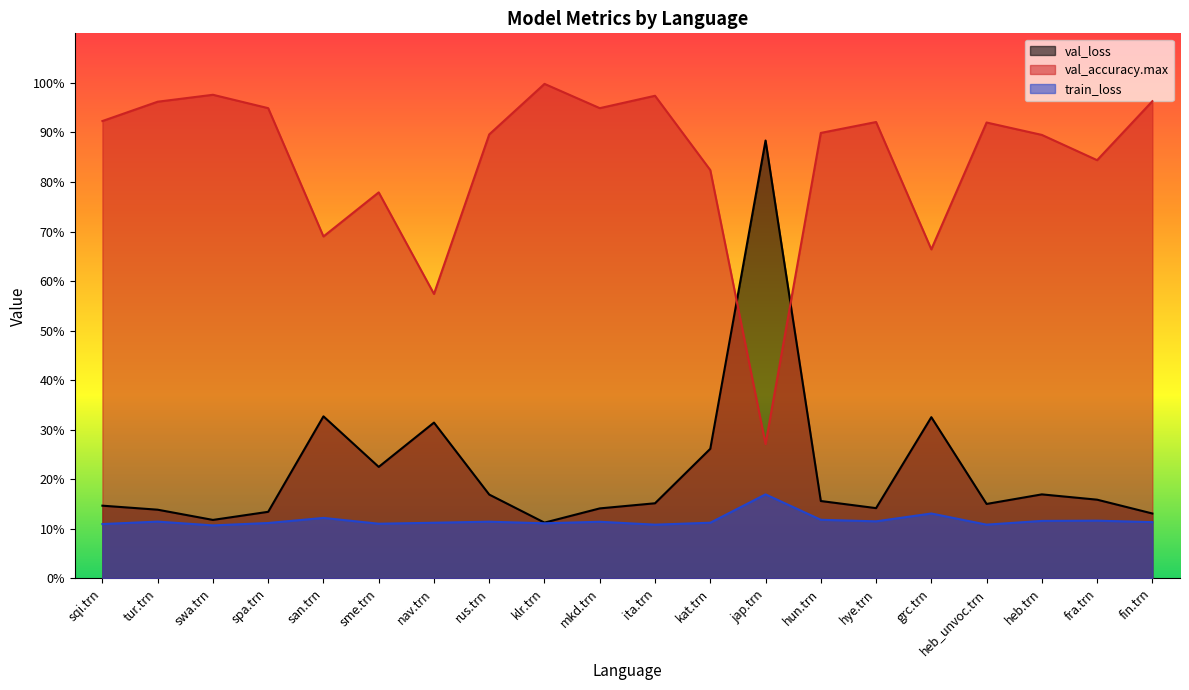

Between spa.trn and jap.trn, which series saw the biggest shift?

val_loss